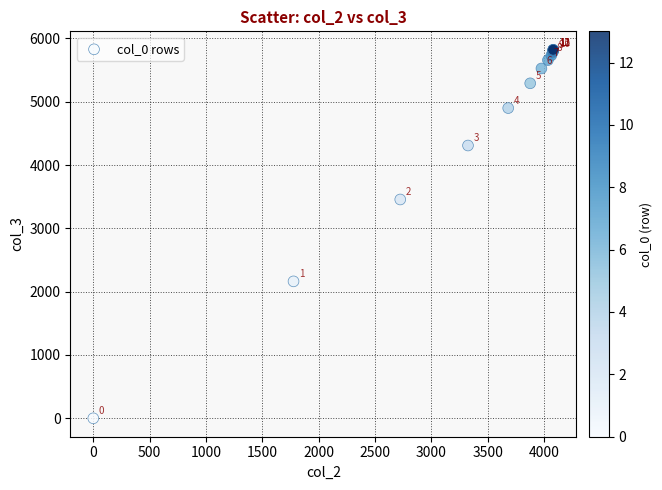

What Y value in the scatter plot is closest to 2910?

3455.7